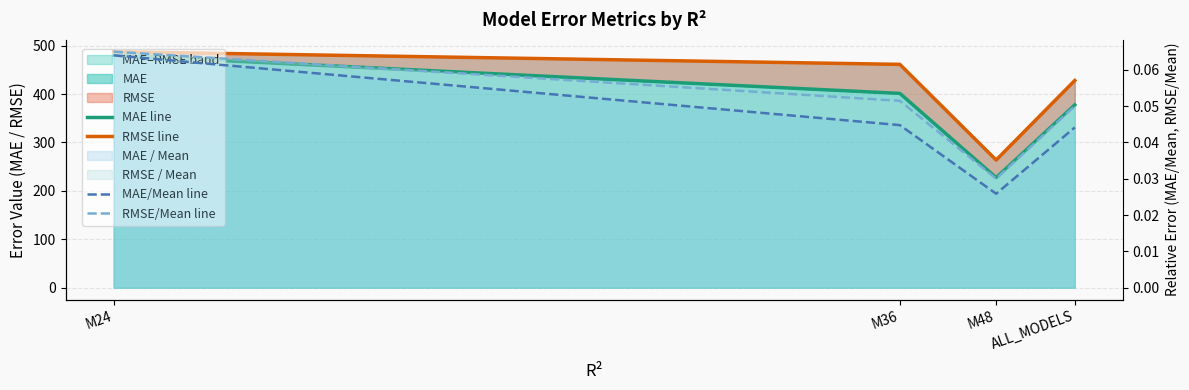

Which series changed the most between M24 and M36?

MAE line